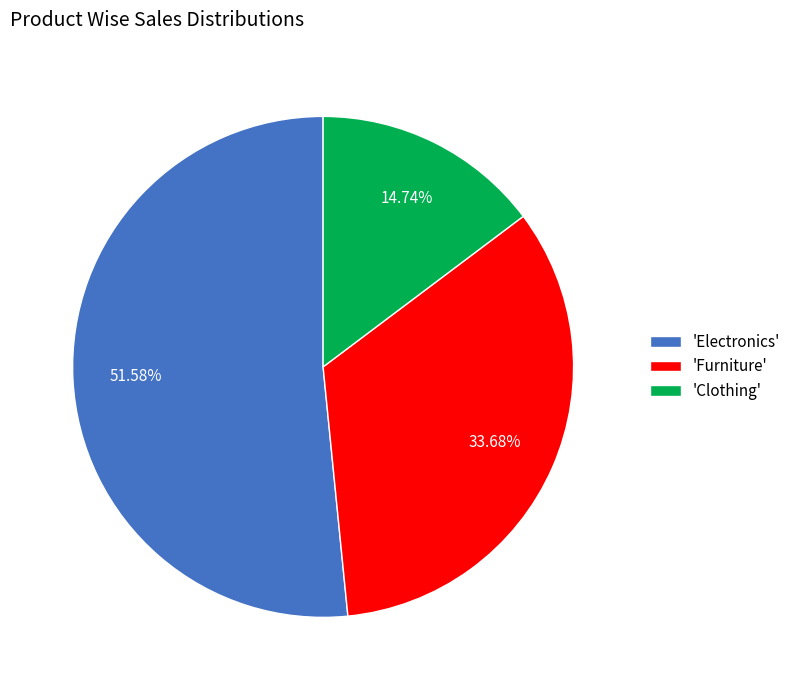

Combined, do 'Furniture' and 'Clothing' account for over 50%?

No